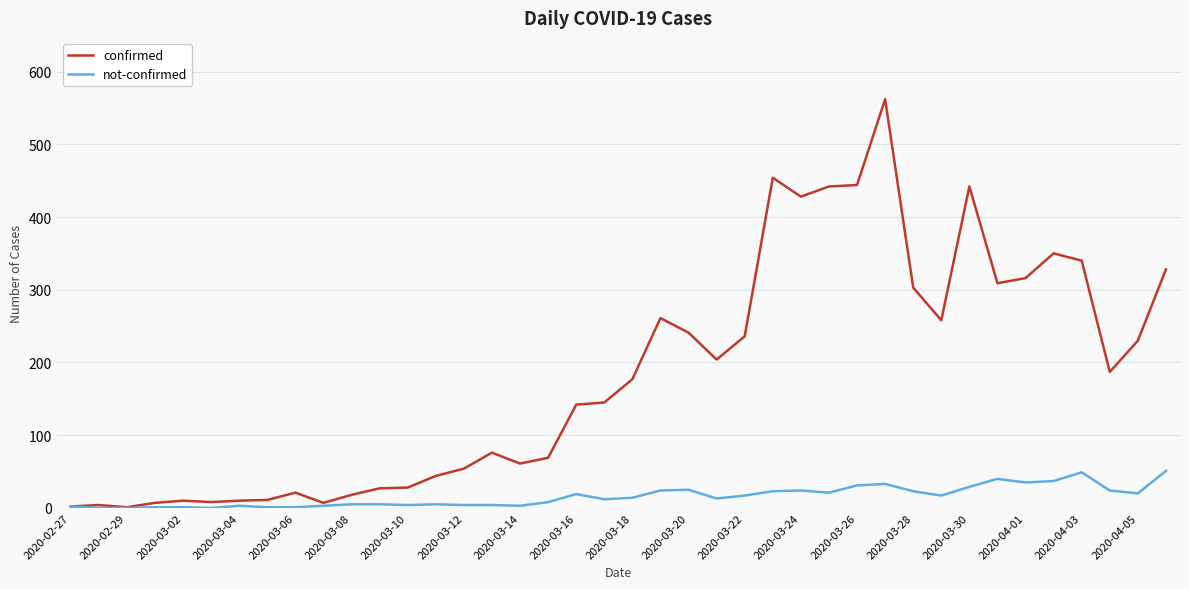

Rank the series by their maximum value, from highest to lowest.

confirmed, not-confirmed